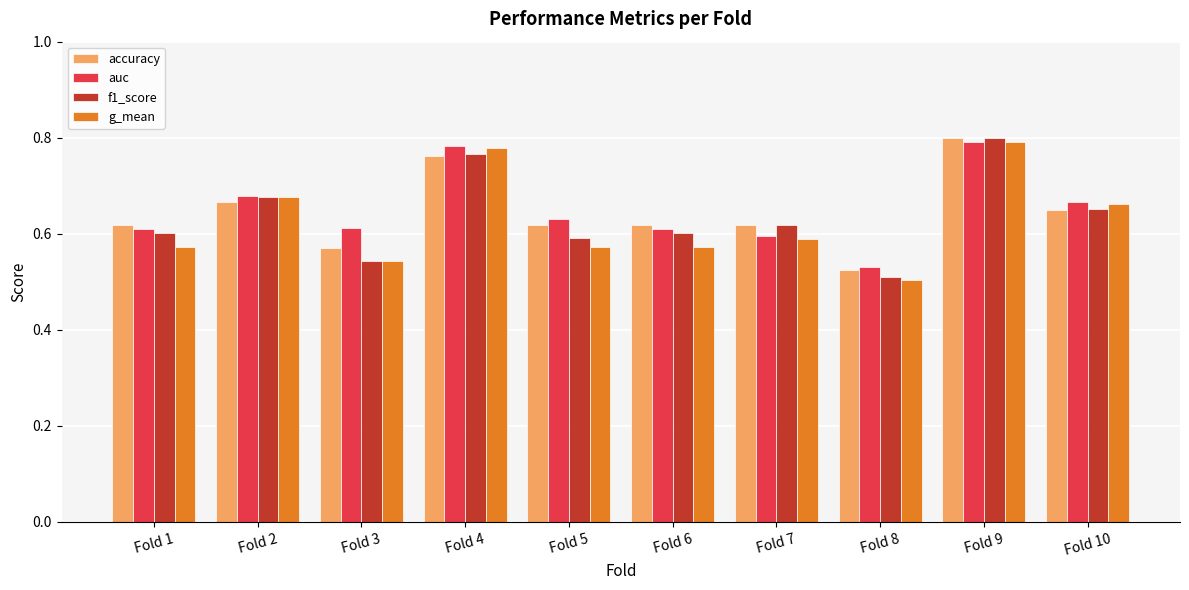

Which category has the lowest value across all series?

Fold 8